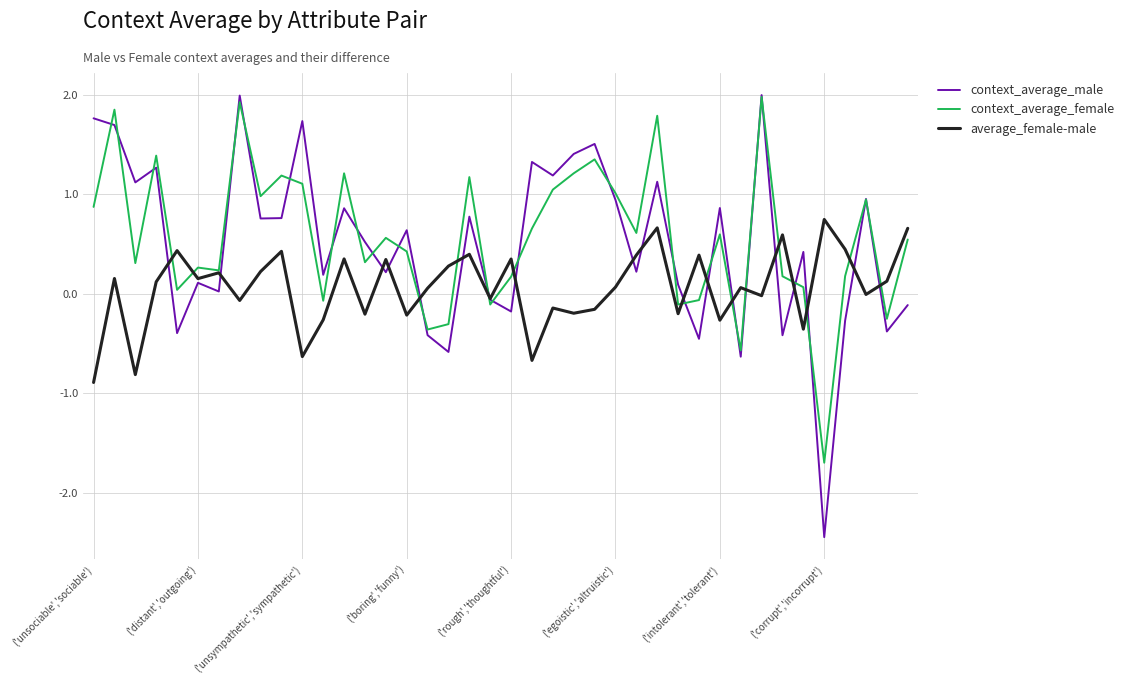

Does the chart display data point markers on the line(s)?

No